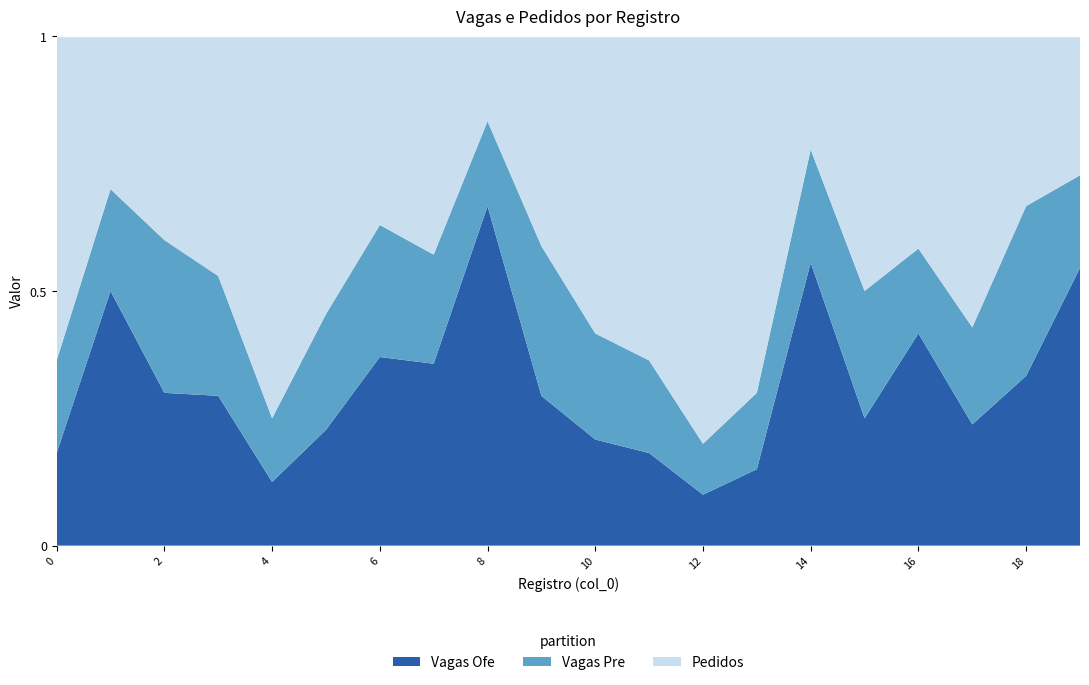

Reading left to right, list all the values displayed in this chart.

Vagas Ofe: 0=2	1=10	2=3	3=5	4=1	5=5	6=10	7=5	8=8	9=5	10=5	11=2	12=1	13=3	14=5	15=2	16=5	17=5	18=4	19=6
Vagas Pre: 0=2	1=4	2=3	3=4	4=1	5=5	6=7	7=3	8=2	9=5	10=5	11=2	12=1	13=3	14=2	15=2	16=2	17=4	18=4	19=2
Pedidos: 0=7	1=6	2=4	3=8	4=6	5=12	6=10	7=6	8=2	9=7	10=14	11=7	12=8	13=14	14=2	15=4	16=5	17=12	18=4	19=3